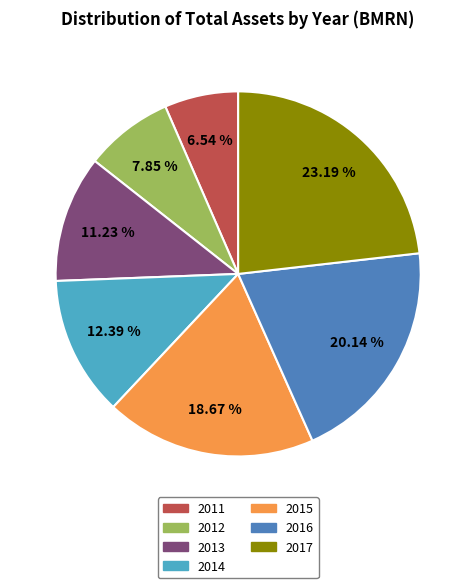

How many slices are in this pie chart?

7